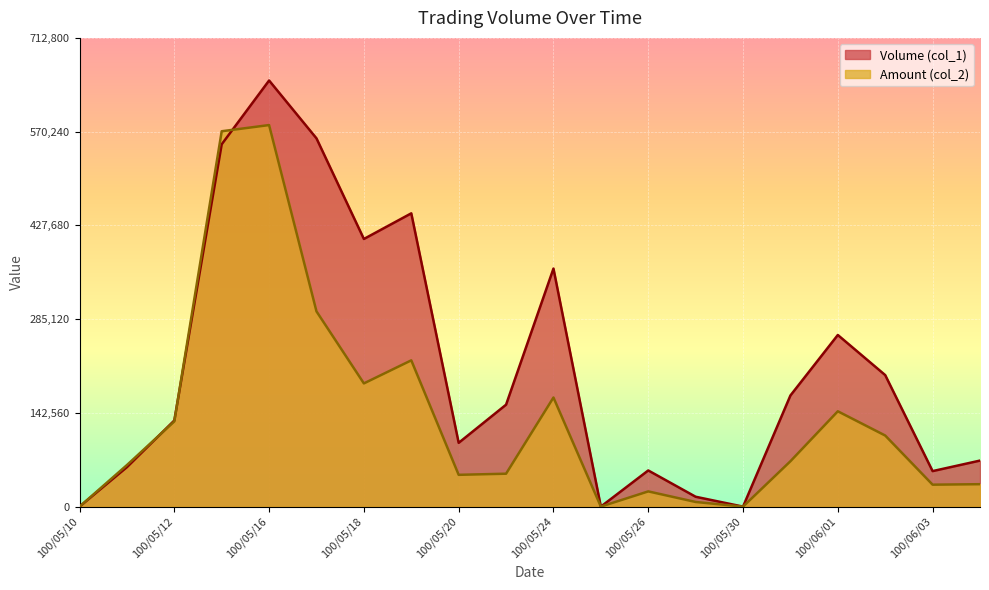

What is the label of the 12th point from the right?

100/05/20